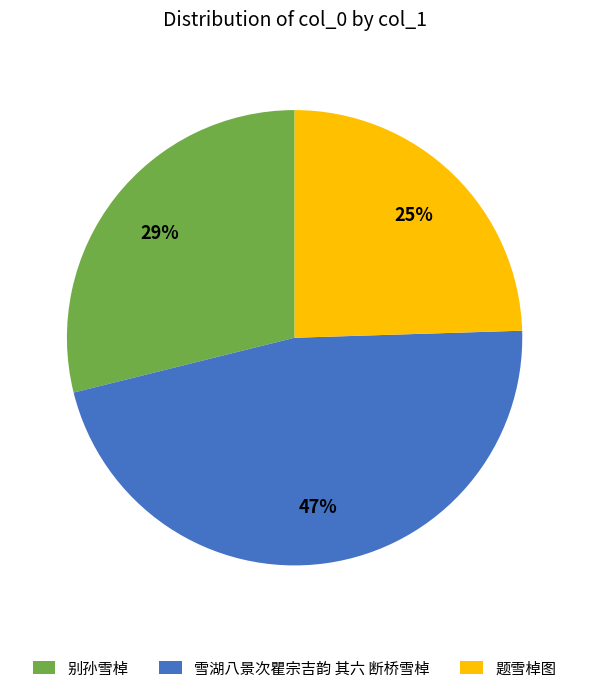

What percentage is the 雪湖八景次瞿宗吉韵 其六 断桥雪棹 slice, to the nearest percent?

47%